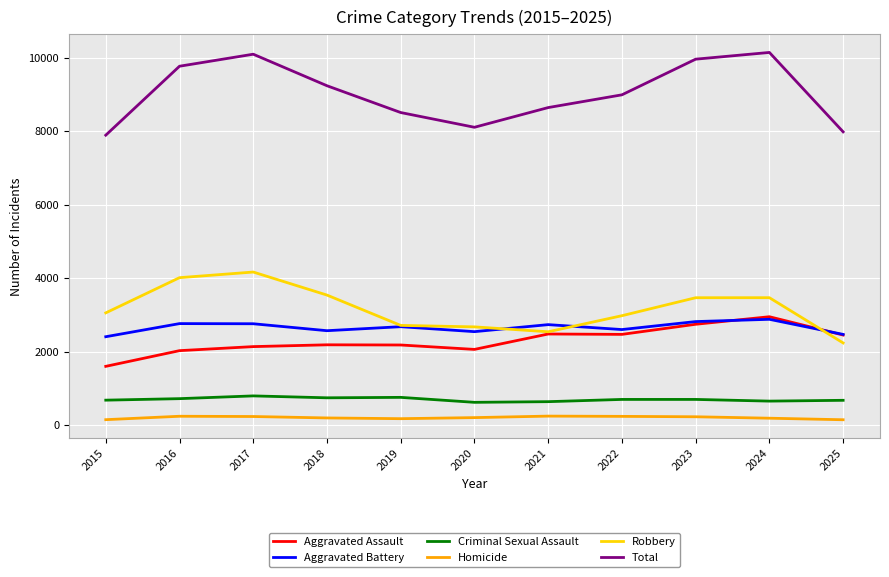

At 2017, list the series in order from largest to smallest.

Total, Robbery, Aggravated Battery, Aggravated Assault, Criminal Sexual Assault, Homicide